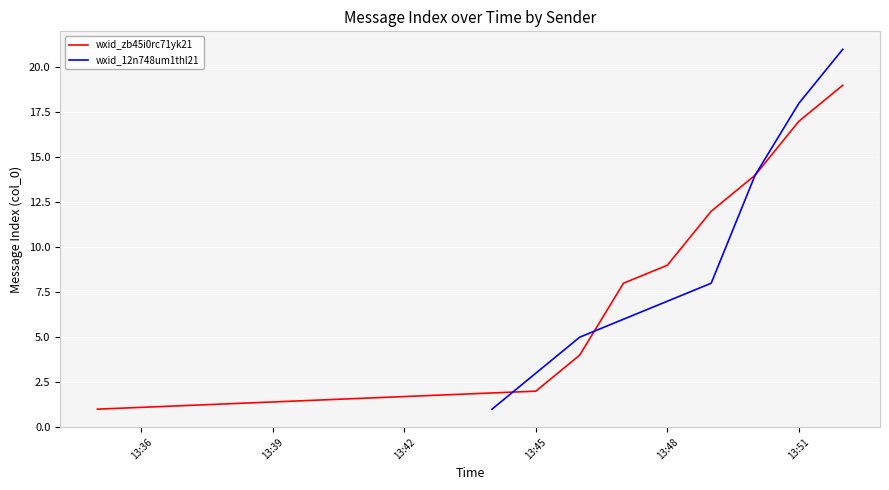

At which label is wxid_zb45i0rc71yk21 closest to 10?

13:48